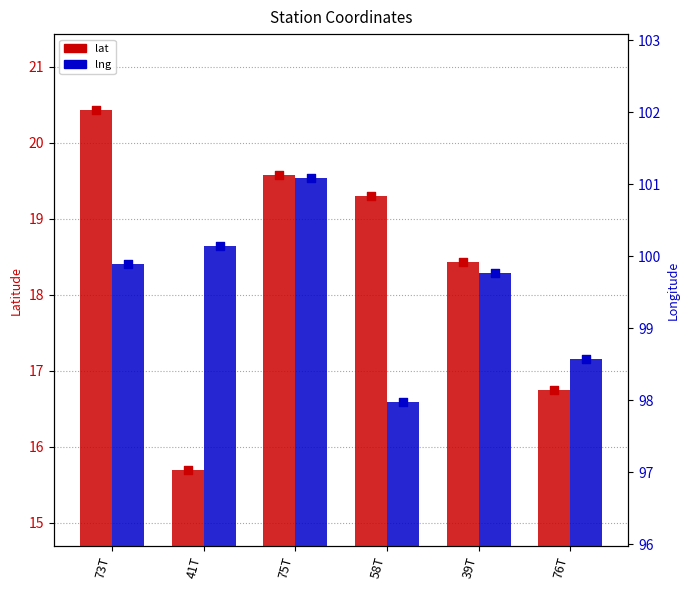

Is the value of lng at 41T greater than the value of lat at 58T?

Yes